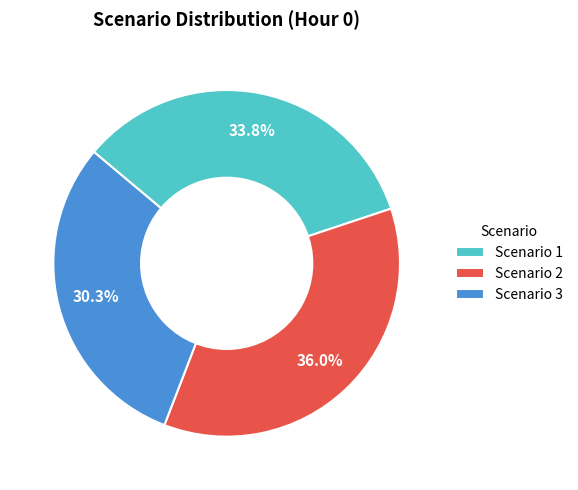

What is the ratio of the value at Scenario 1 to the value at Scenario 3?

1.1